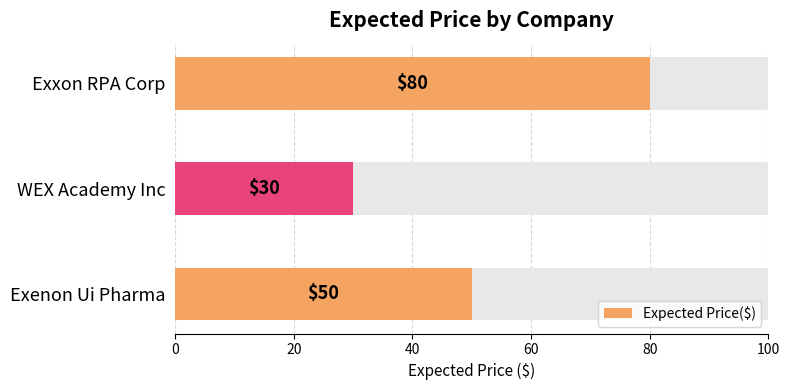

What is the label of the 2nd bar from the right?

WEX Academy Inc